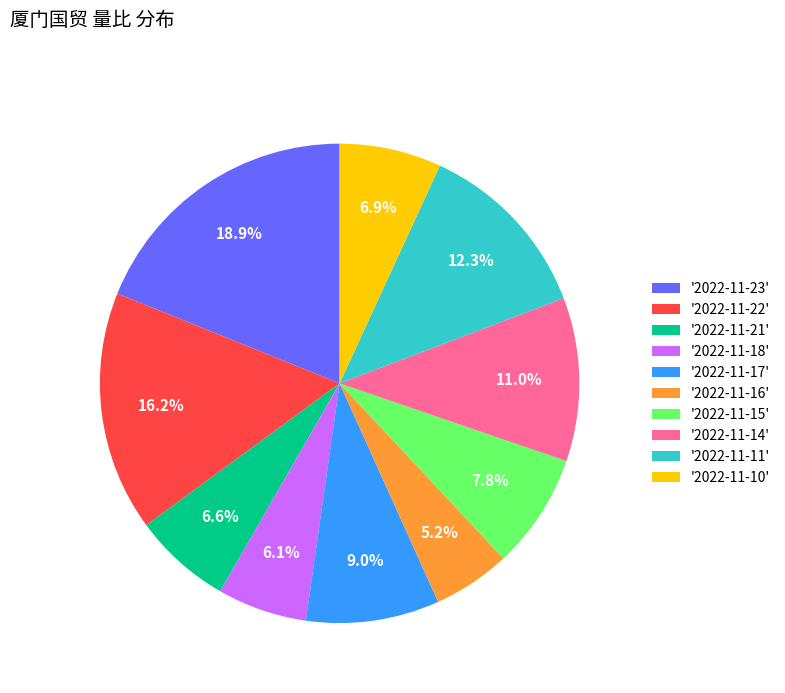

Count the number of slices in the pie.

10